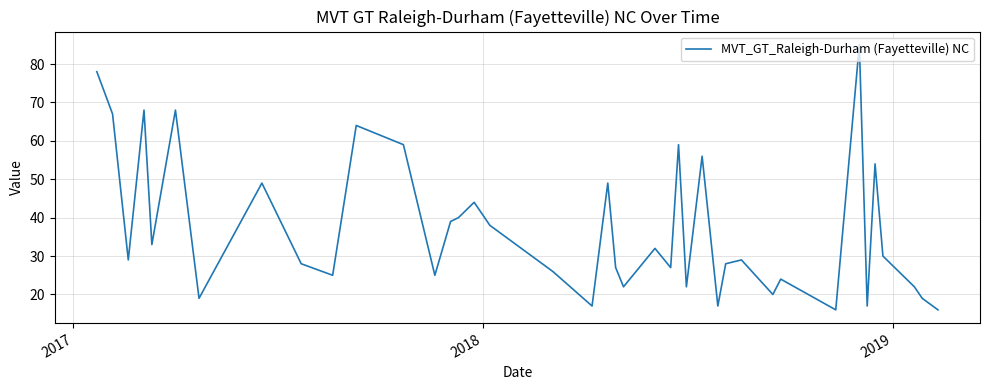

What is the greatest value displayed?

85